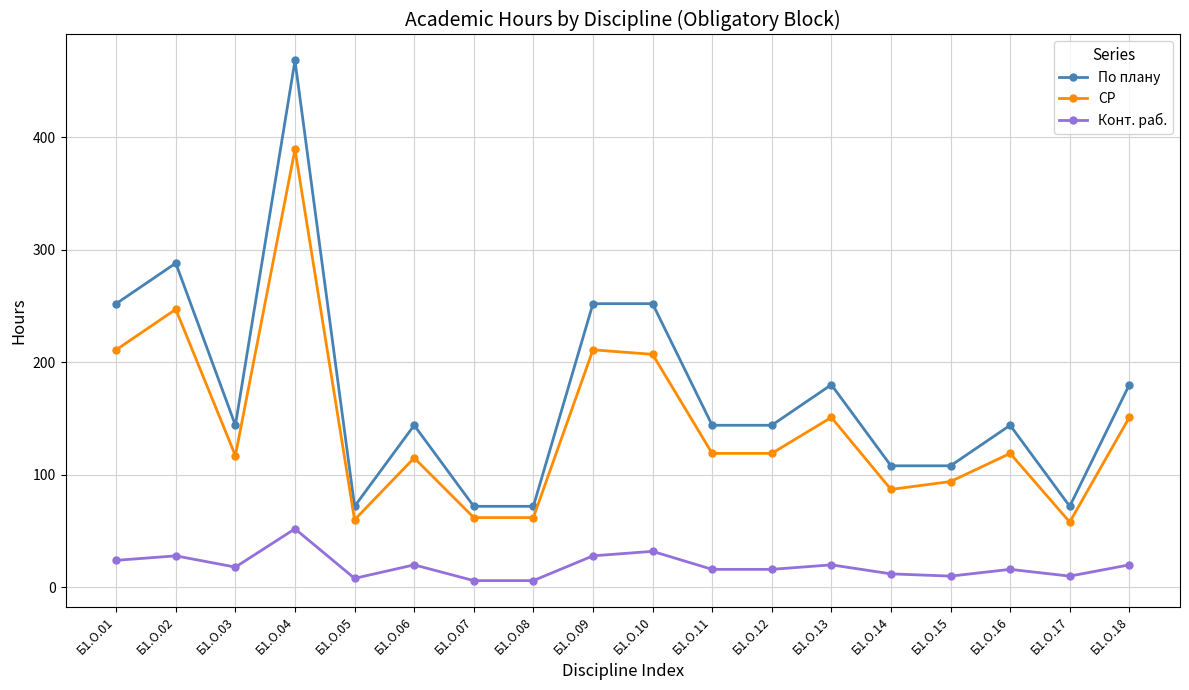

True or false: Конт. раб. and По плану cross at least once.

False